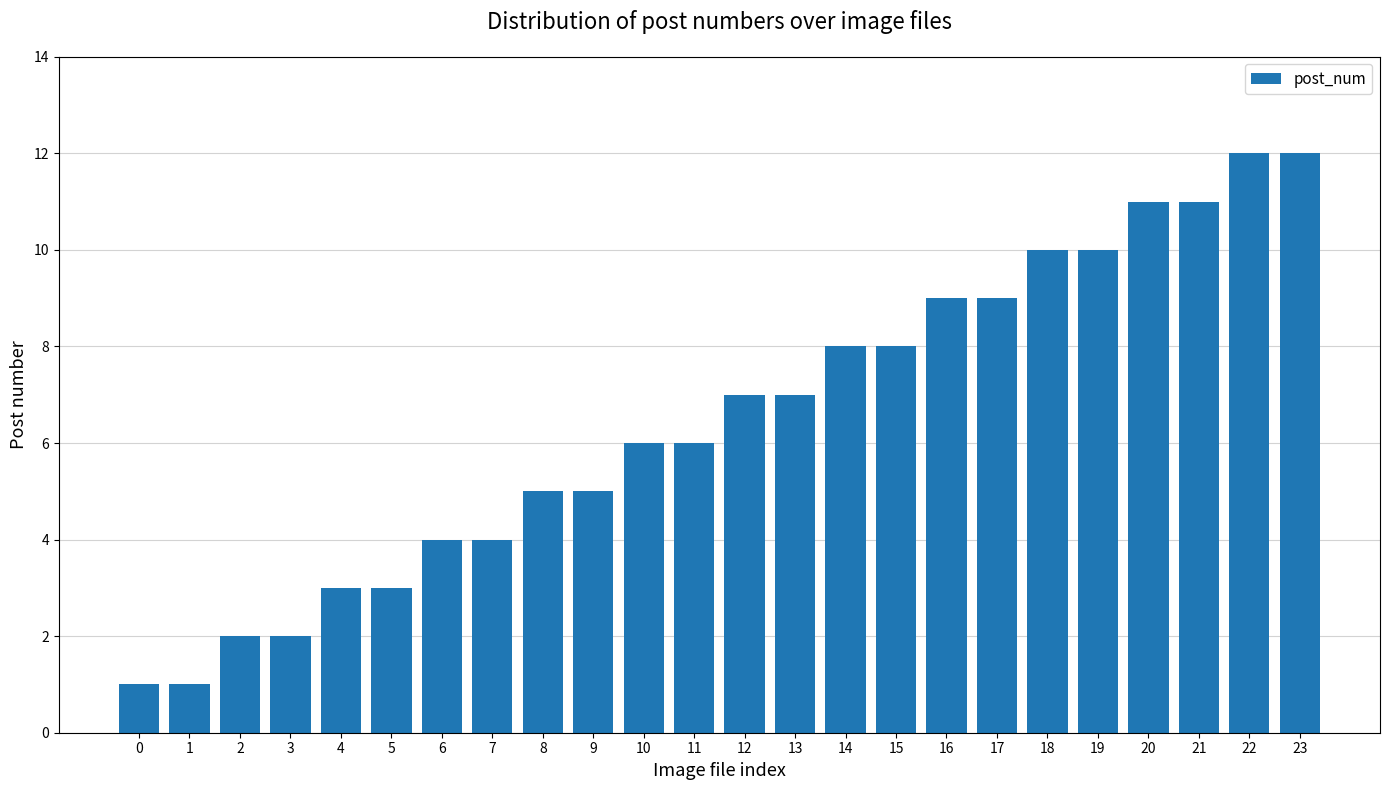

What is the value of the 5th bar from the left?

3